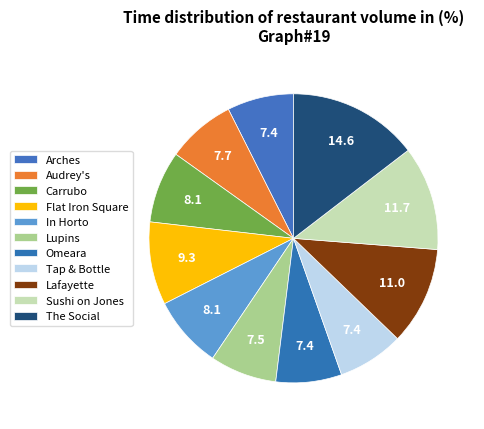

True or false: Flat Iron Square accounts for 24% of the total.

False